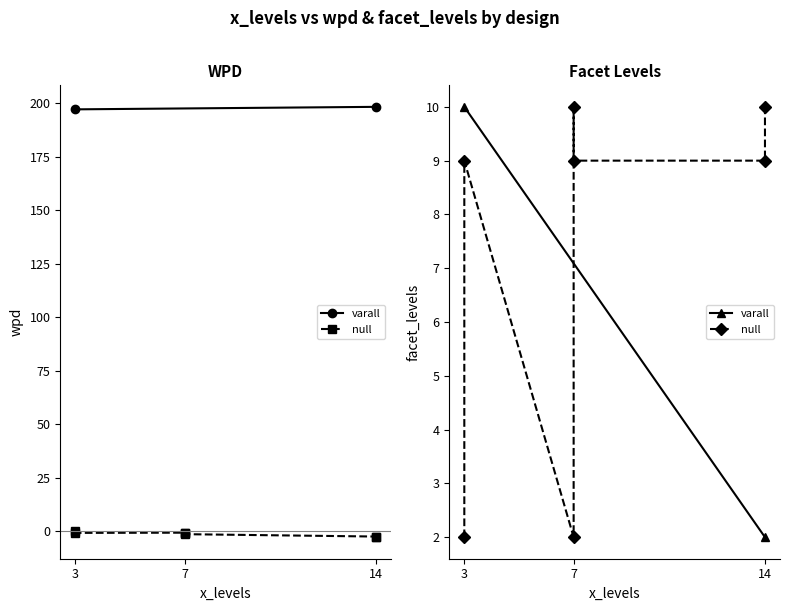

How many lines are shown in the chart?

2